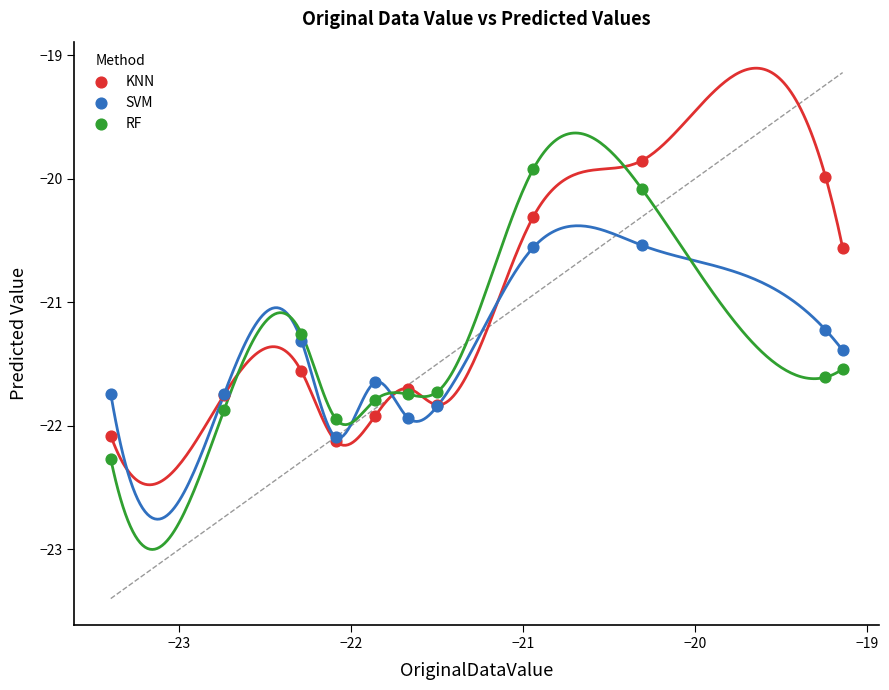

What are all the series names shown in the legend?

KNN, SVM, RF